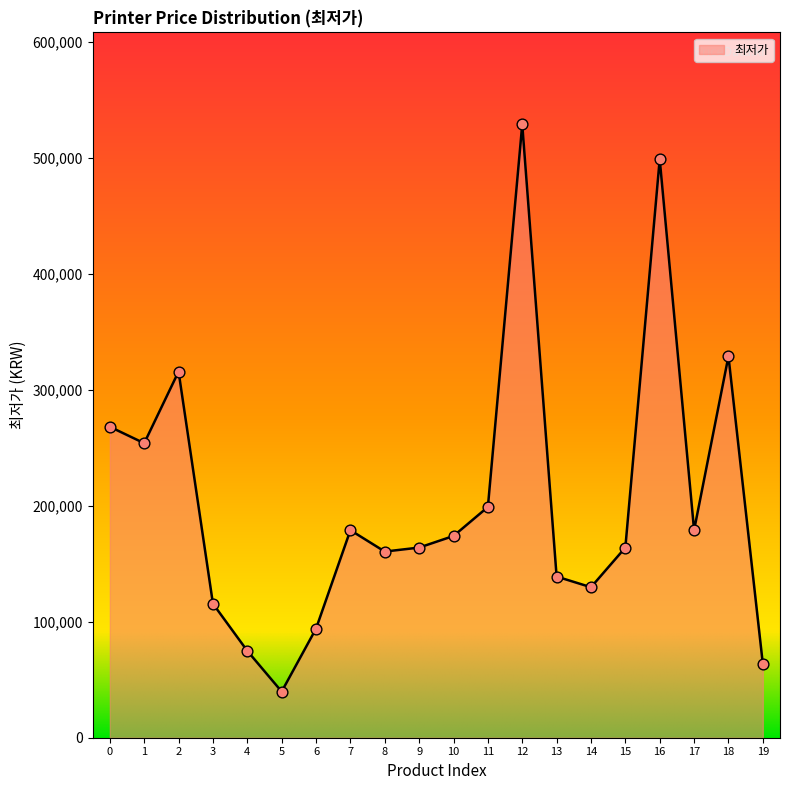

What is the ratio of the value at 2 to the value at 12?

0.6